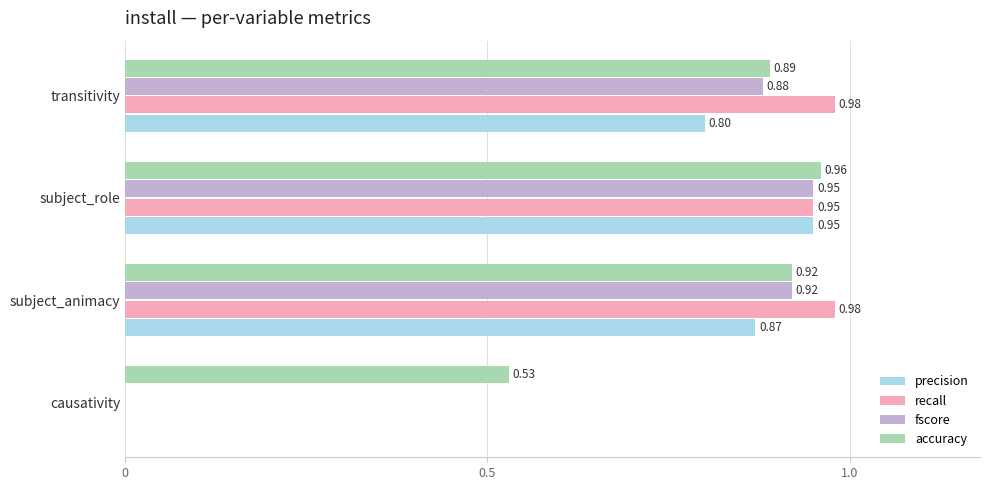

What is the sum of the accuracy values at transitivity and subject_role?

1.9